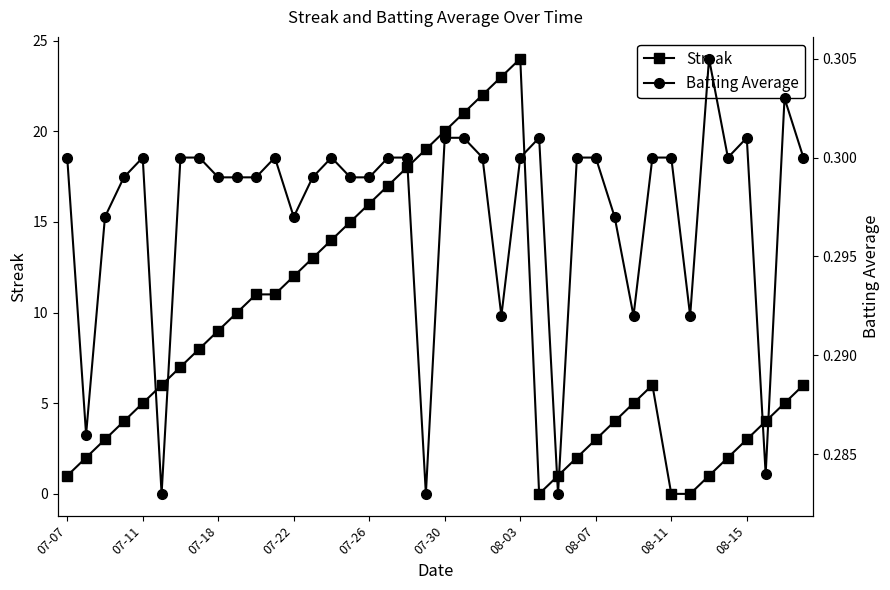

What are all the series names shown in the legend?

Streak, Batting Average